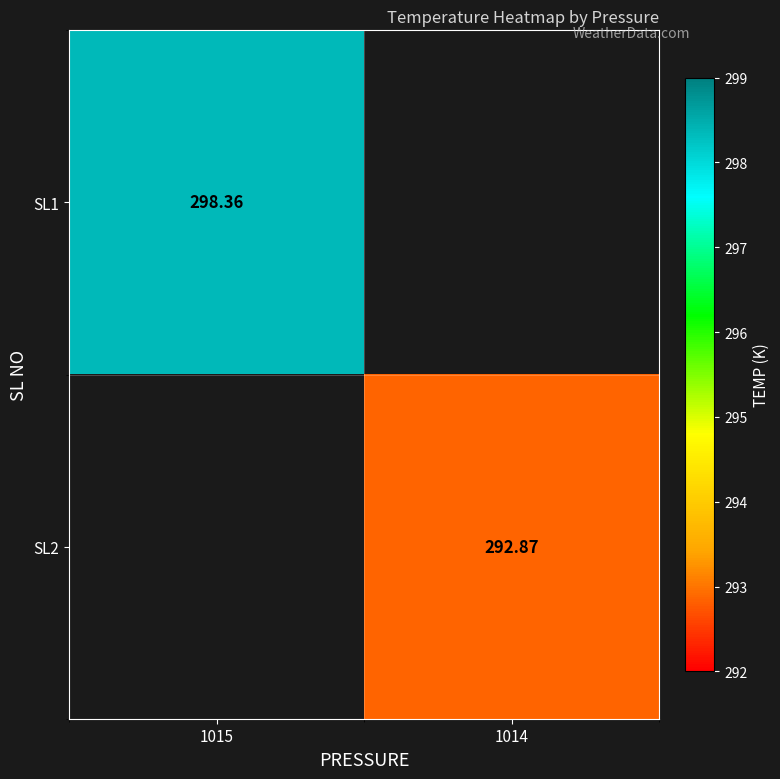

What is the greatest value displayed?

298.4